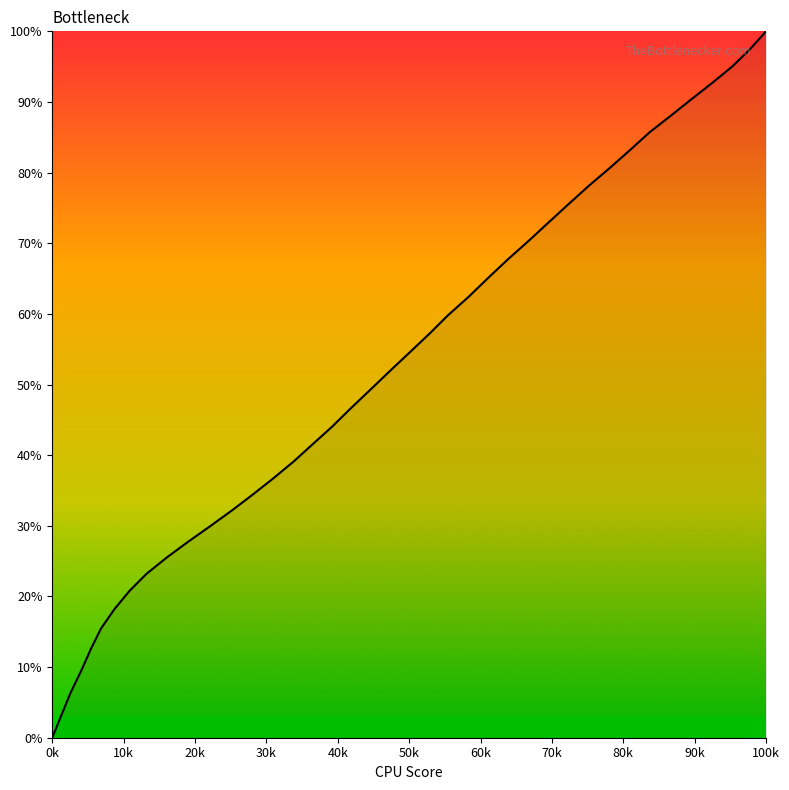

What is the difference between the maximum and minimum values?

100.0